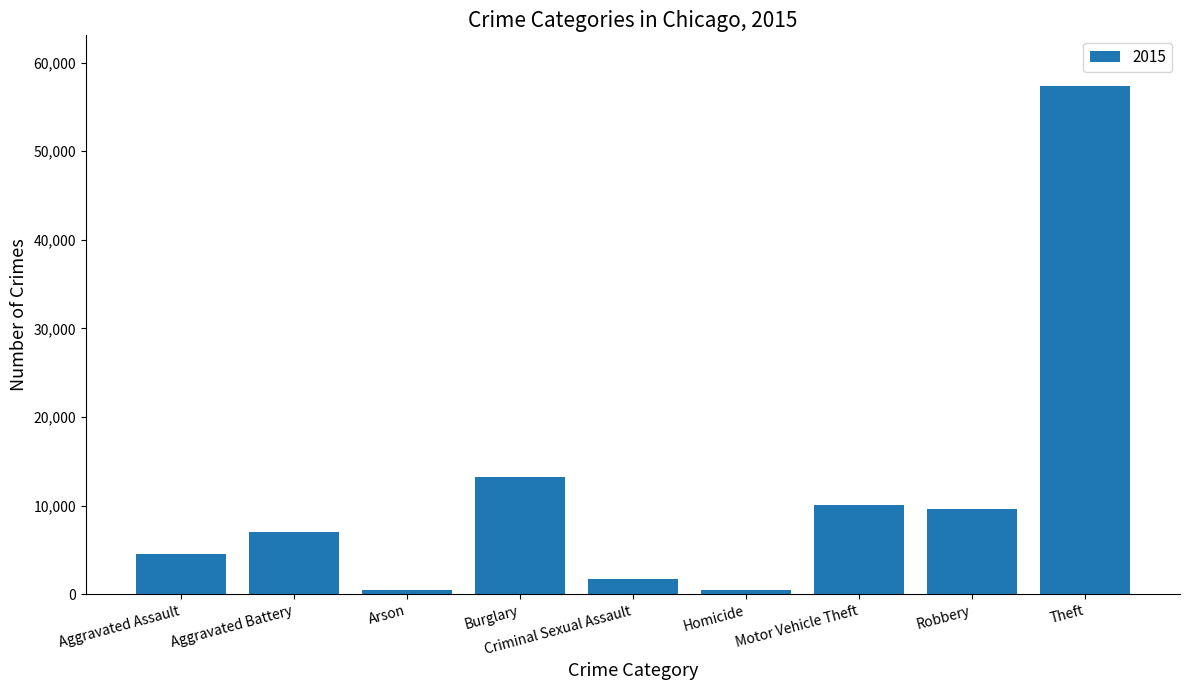

What is the approximate value at Burglary, to the nearest 10?

13180